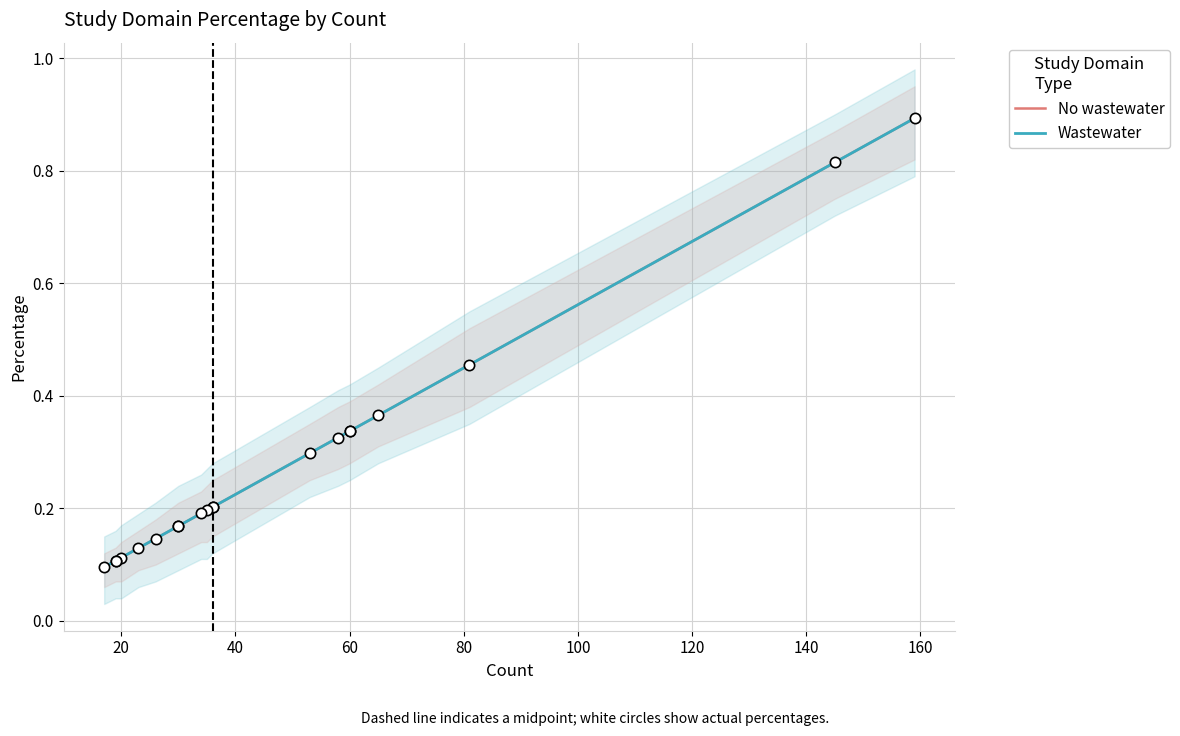

Is the value of Wastewater at 20 greater than the value of No wastewater at 14?

Yes